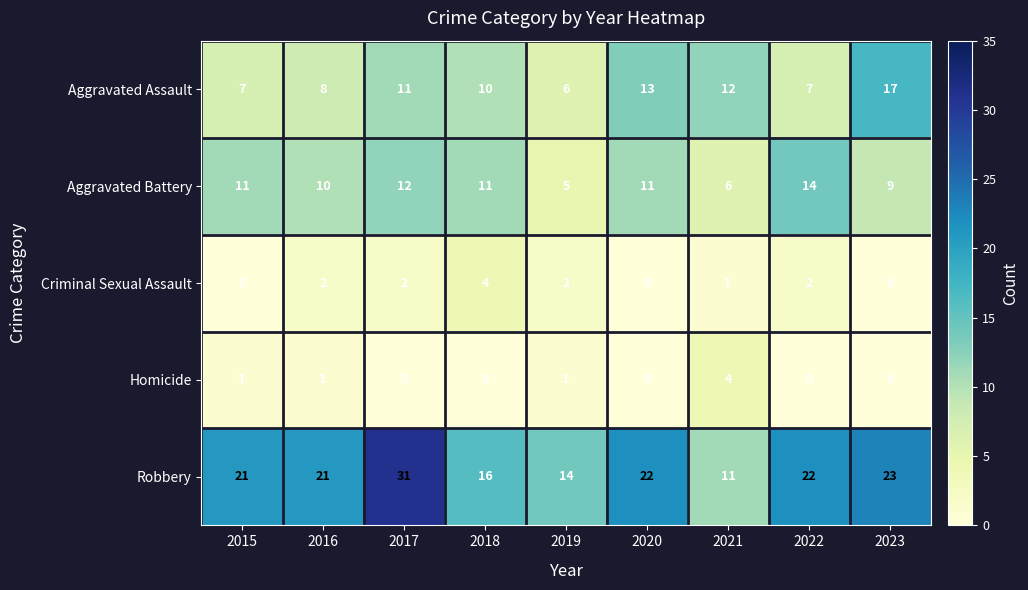

At how many categories does at least one series exceed 18?

6